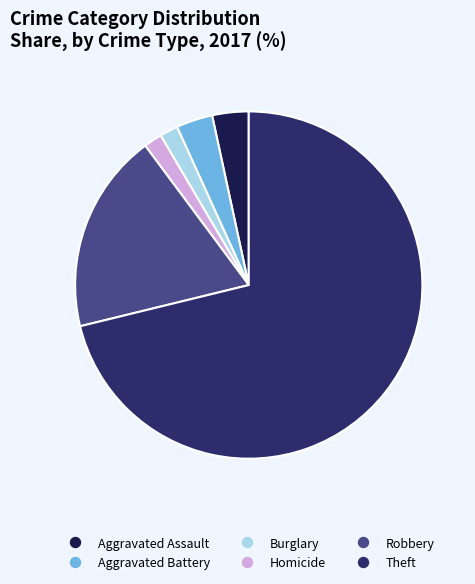

Is there any slice that represents more than half of the pie?

Yes